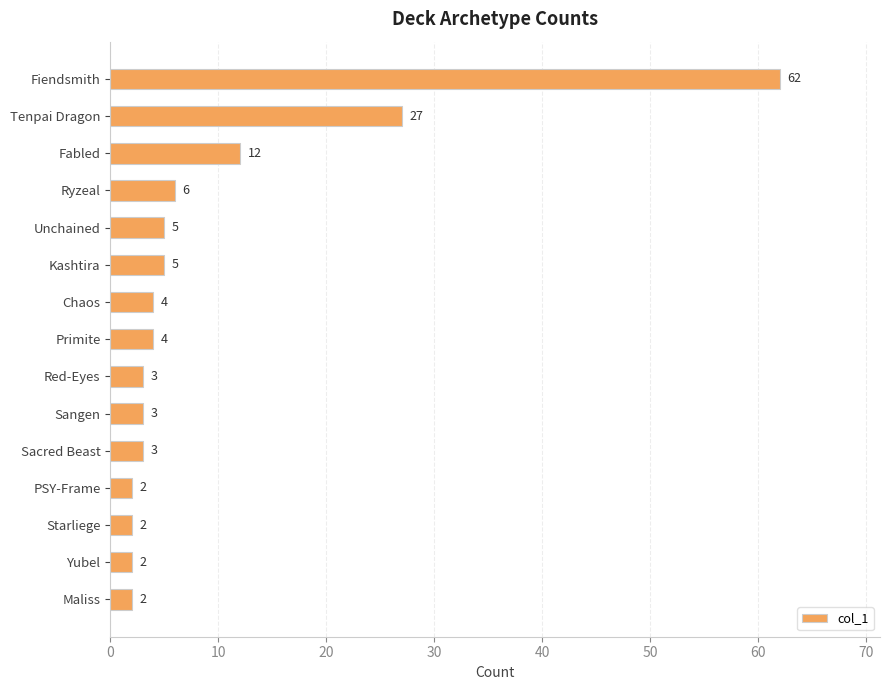

Reading top to bottom, transcribe all the data shown in this chart.

Fiendsmith=62	Tenpai Dragon=27	Fabled=12	Ryzeal=6	Unchained=5	Kashtira=5	Chaos=4	Primite=4	Red-Eyes=3	Sangen=3	Sacred Beast=3	PSY-Frame=2	Starliege=2	Yubel=2	Maliss=2